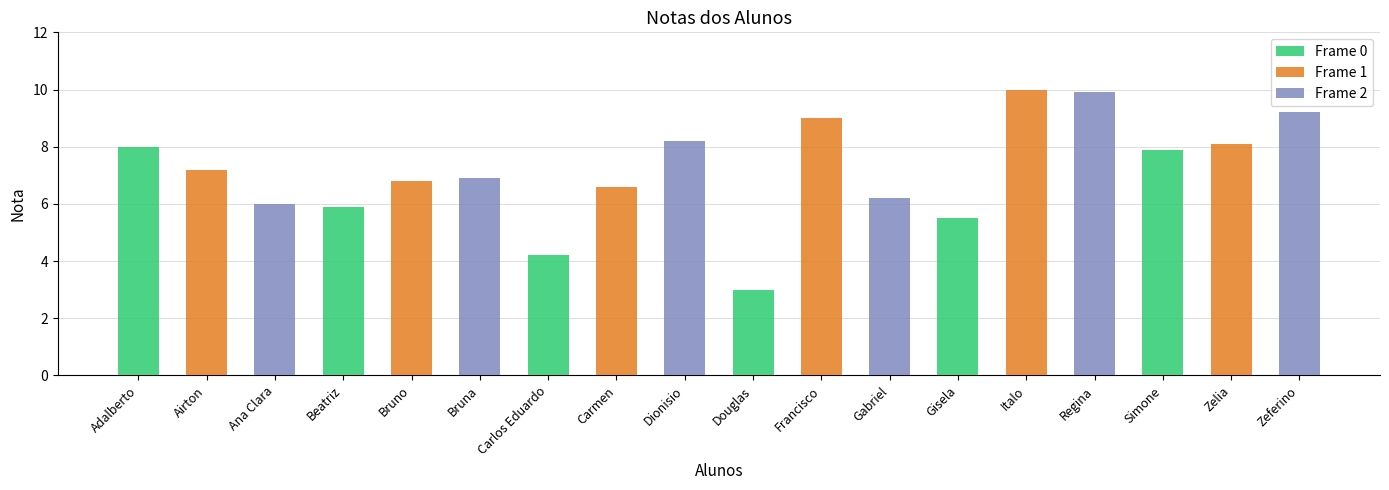

Which series has the largest total across all categories?

Frame 1